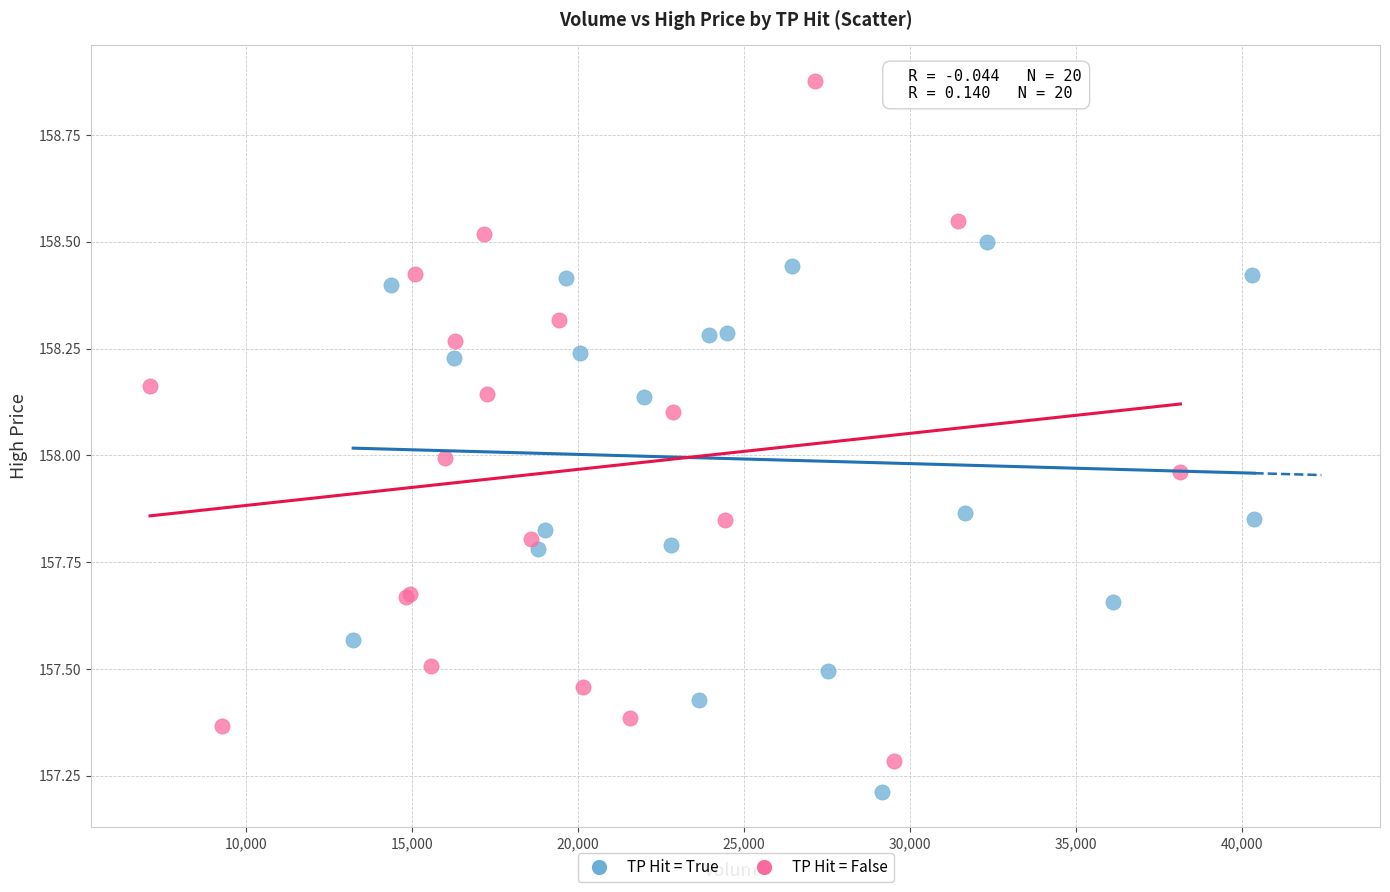

Which series has the largest Y range (max minus min)?

TP Hit = False